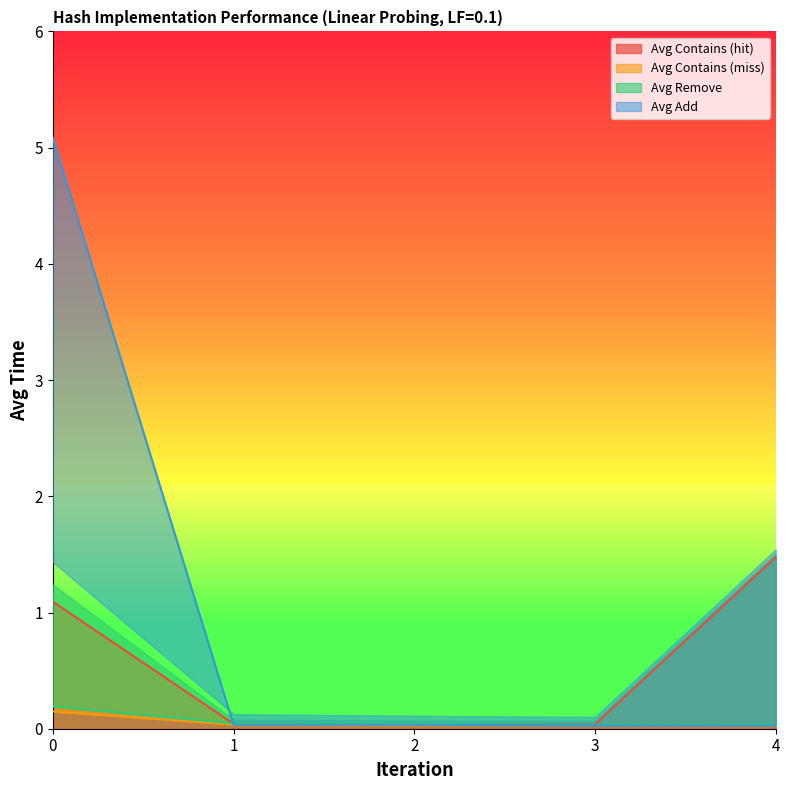

At how many categories does at least one series exceed 1?

2